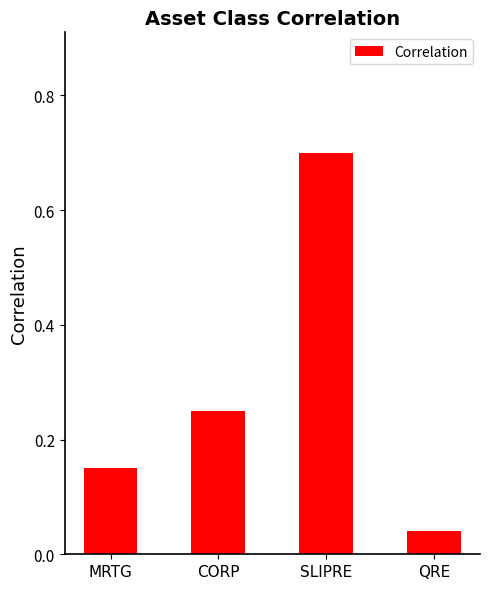

List the labels in order of value, smallest first.

QRE, MRTG, CORP, SLIPRE